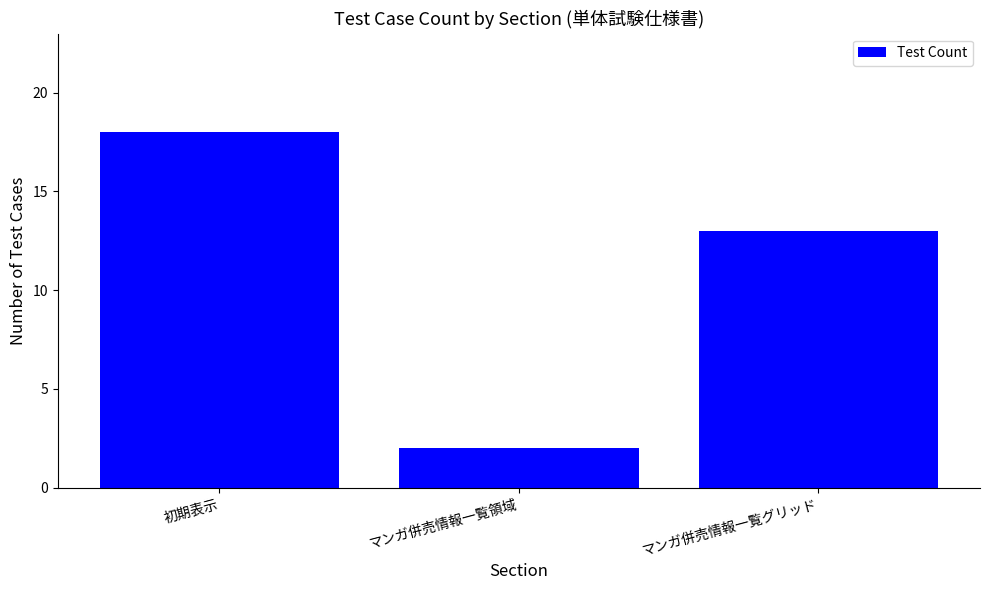

Reading left to right, transcribe all the data shown in this chart.

18	2	13